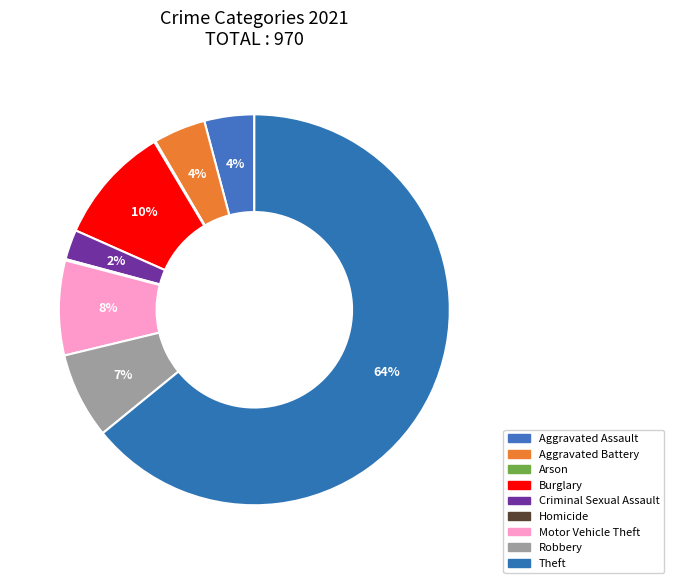

The Homicide slice represents 15% of the pie. True or false?

False